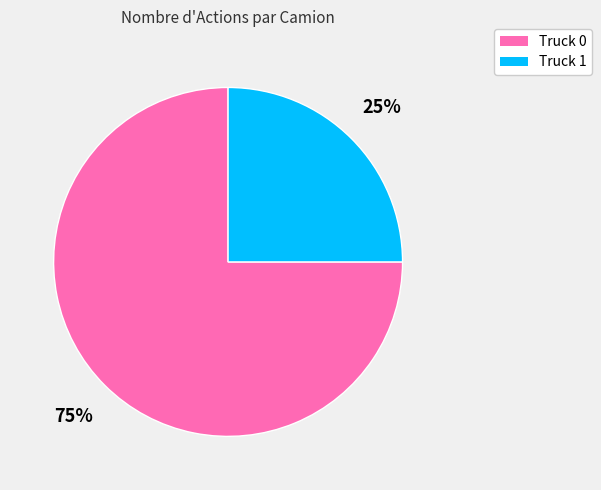

What is the ratio of the value at Truck 1 to the value at Truck 0?

0.3